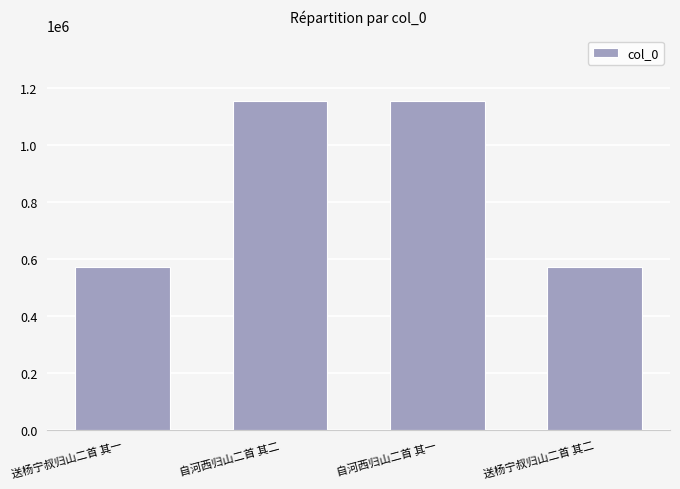

What position from the right is 送杨宁叔归山二首 其二?

1